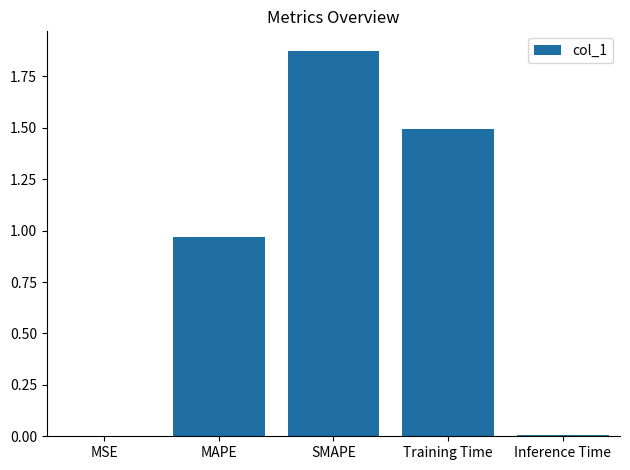

Are the bars horizontal?

No